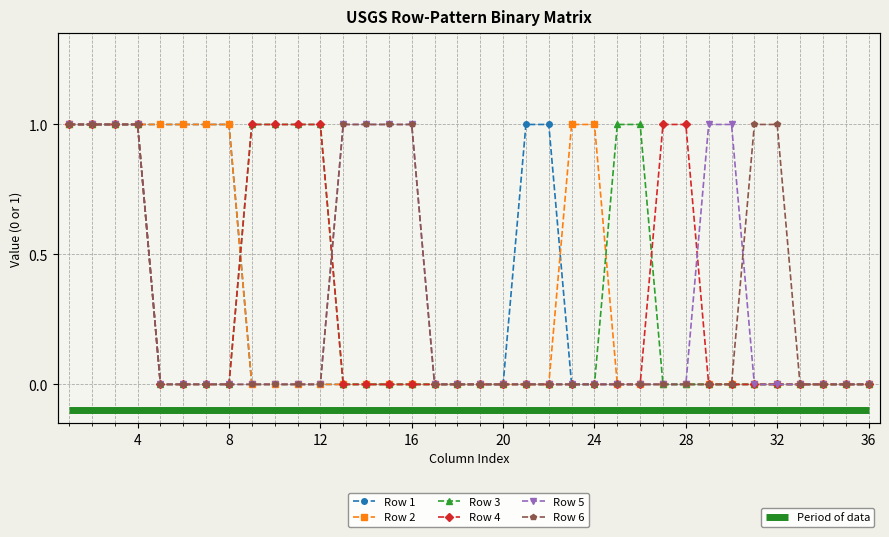

How many positive values does the Row 5 series have?

10